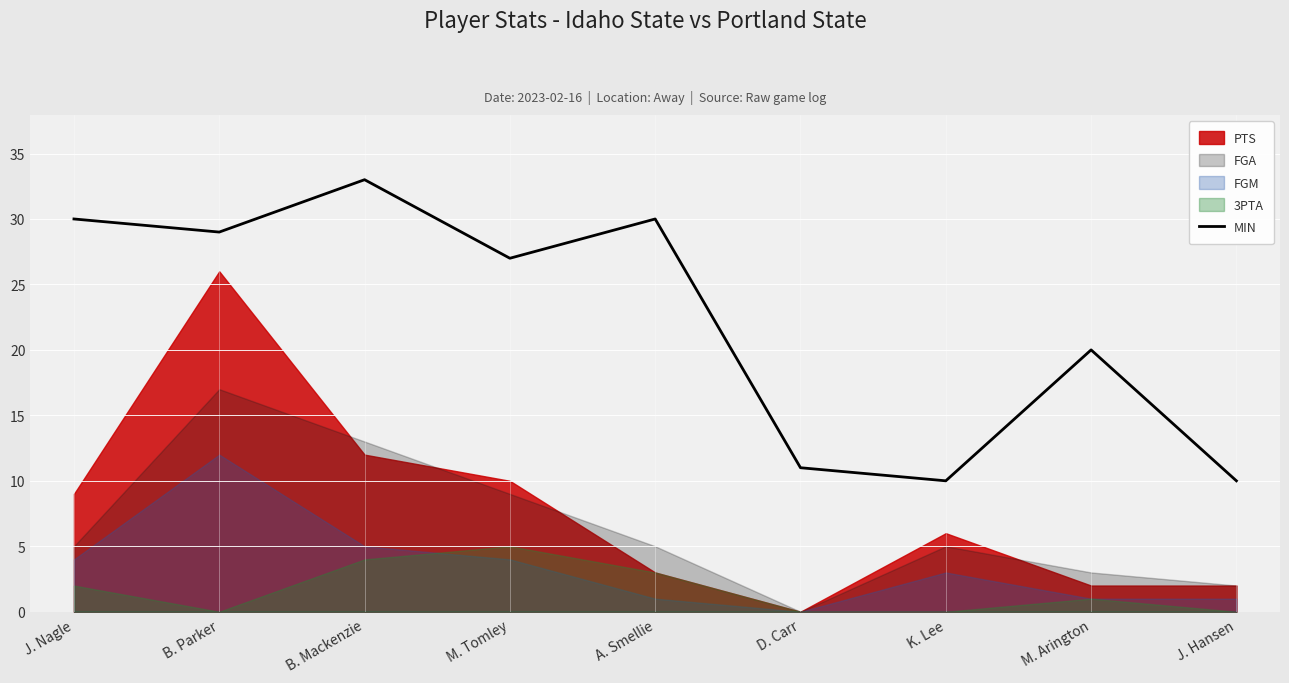

Which has a higher value, J. Nagle or A. Smellie?

J. Nagle